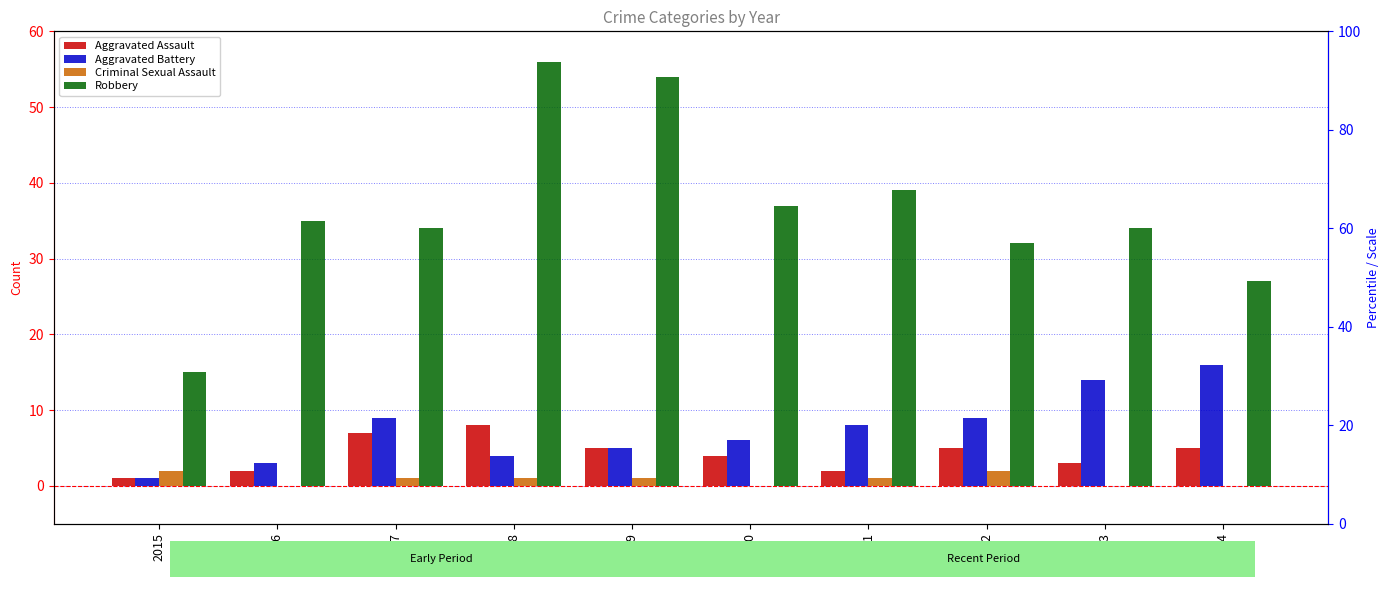

List the series in order of their peak value, lowest first.

Criminal Sexual Assault, Aggravated Assault, Aggravated Battery, Robbery